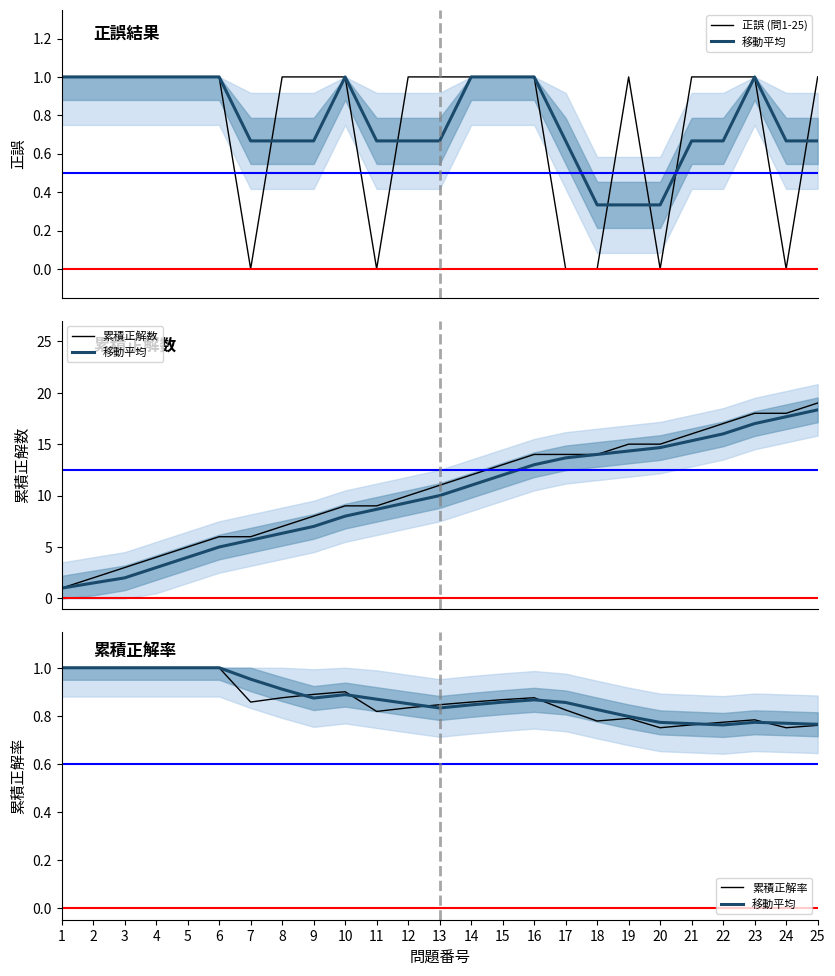

At which label does 累積正解率 reach its minimum?

20